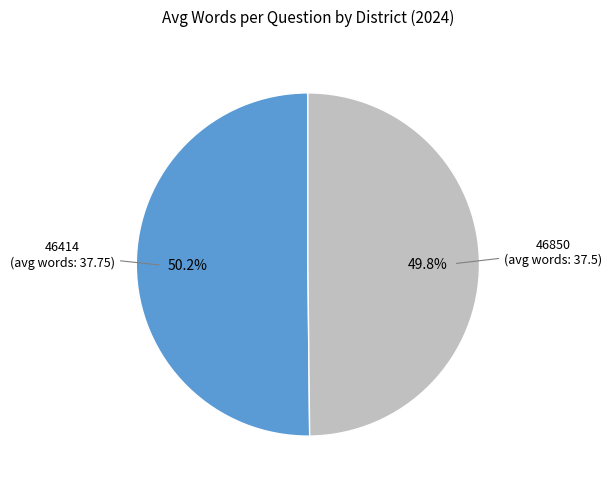

Is there a majority slice in this chart?

Yes